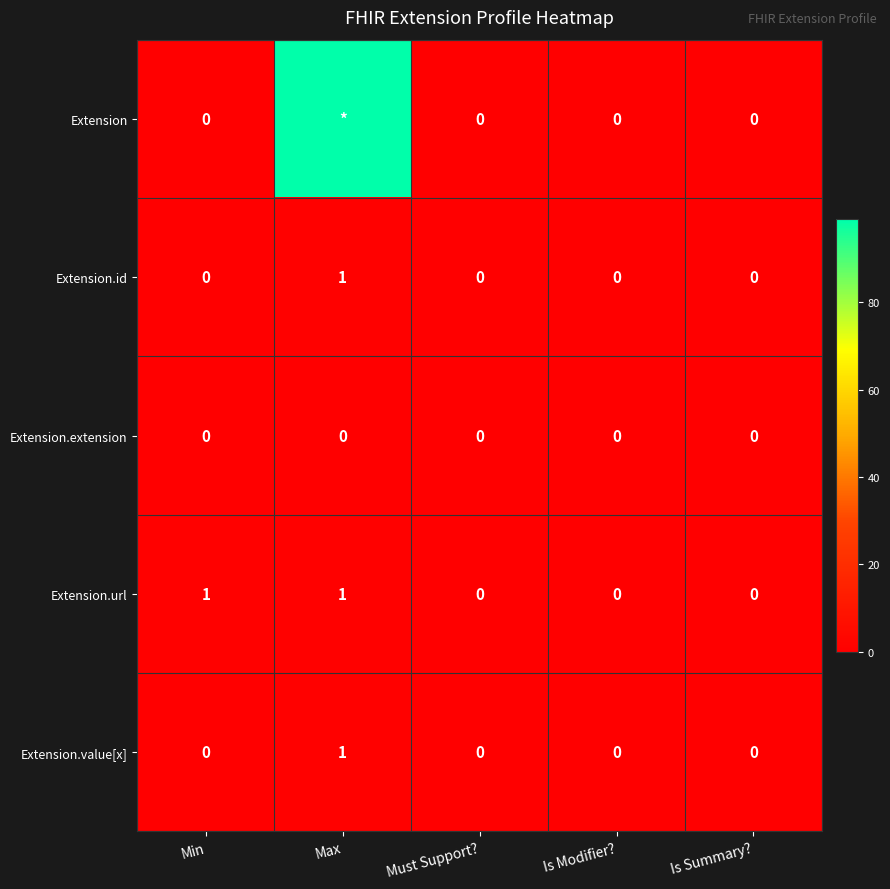

Between Min and Must Support?, which series saw the biggest shift?

Extension.url